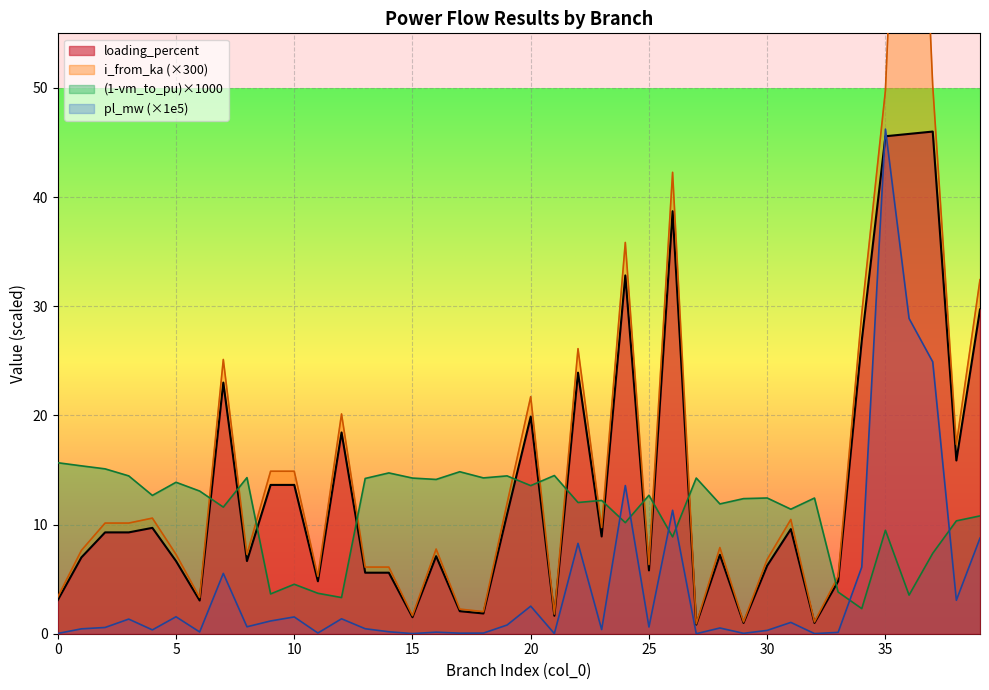

Reading left to right, what are all the values shown in this chart?

pl_mw: 0.0	0.4	0.6	1.3	0.4	1.6	0.2	5.5	0.6	1.2	1.5	0.1	1.4	0.5	0.2	0.0	0.1	0.1	0.1	0.8	2.5	0.0	8.3	0.4	13.6	0.6	11.3	0.0	0.5	0.0	0.3	1.0	0.0	0.1	6.1	46.2	28.9	24.9	3.1	8.8
i_from_ka: 3.4	7.6	10.1	10.1	10.6	7.3	3.3	25.1	7.3	14.9	14.9	5.2	20.1	6.1	6.1	1.7	7.8	2.3	2.0	11.9	21.7	1.8	26.1	9.7	35.8	6.3	42.3	0.9	7.9	1.1	6.8	10.5	1.1	5.2	29.3	49.8	100.0	50.2	17.3	32.4
loading_percent: 3.1	7.0	9.3	9.3	9.7	6.7	3.0	23.0	6.7	13.6	13.6	4.8	18.4	5.6	5.6	1.5	7.1	2.1	1.9	10.9	19.9	1.6	23.9	8.9	32.8	5.8	38.7	0.8	7.2	1.0	6.2	9.6	1.0	4.8	26.9	45.6	45.8	46.0	15.9	29.7
vm_to_pu: 15.7	15.4	15.1	14.5	12.7	13.9	13.1	11.6	14.3	3.6	4.5	3.7	3.3	14.2	14.7	14.3	14.1	14.8	14.3	14.5	13.6	14.5	12.0	12.2	10.2	12.7	8.9	14.3	11.9	12.4	12.4	11.4	12.4	3.8	2.3	9.5	3.5	7.4	10.3	10.8